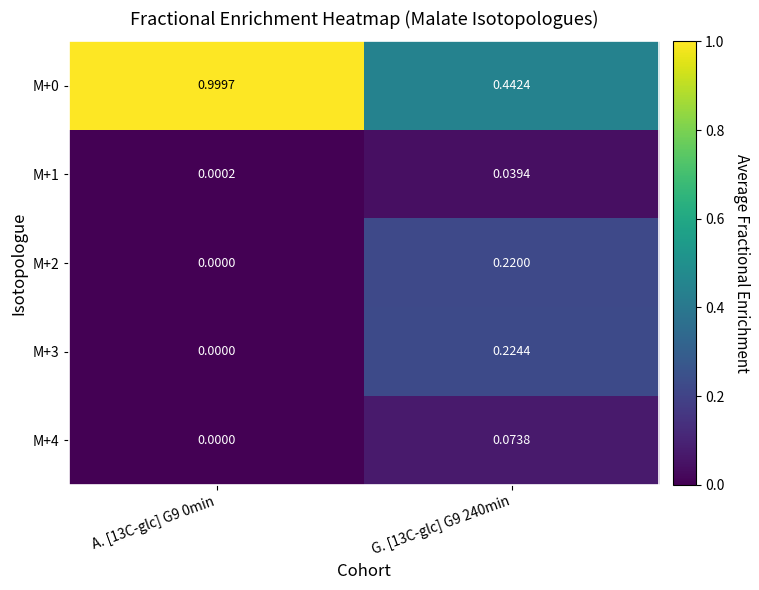

Which series has the largest total across all categories?

M+0